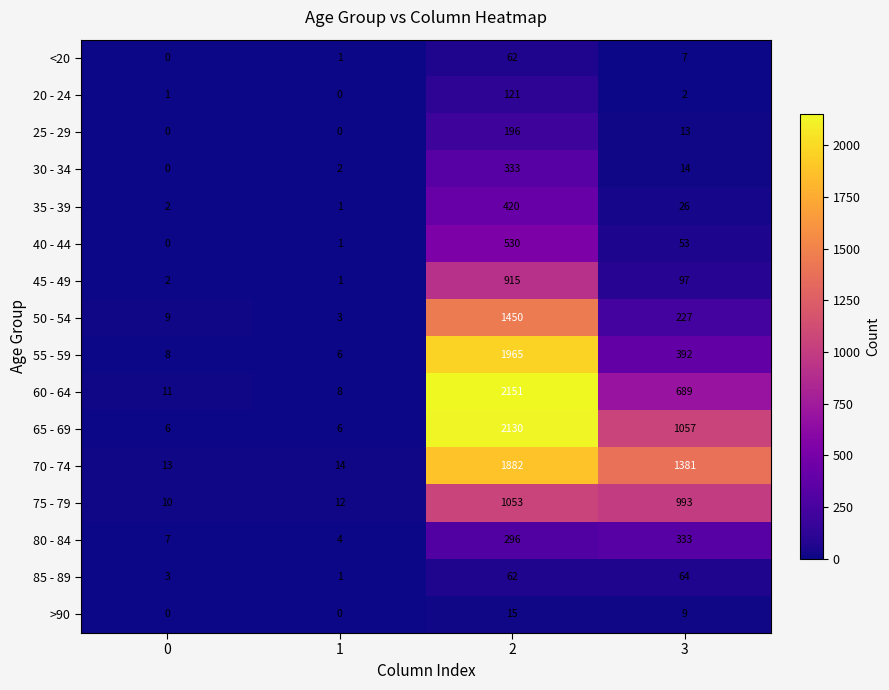

What is the average value of the 55 - 59 series?

593